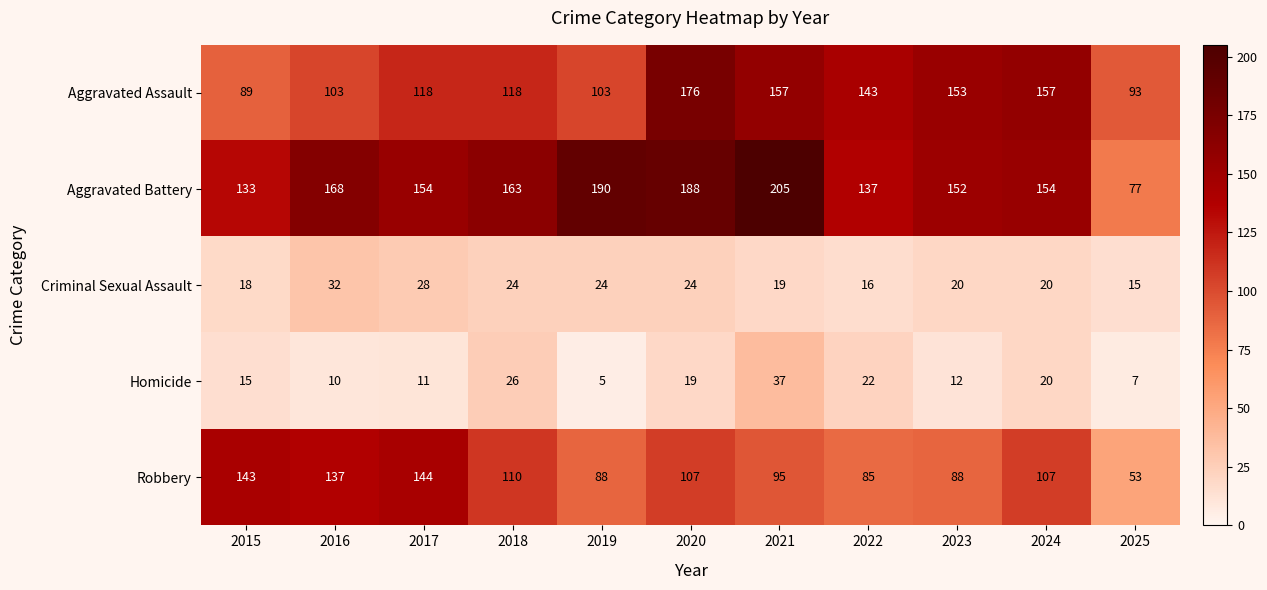

At 2021, list the series in order from largest to smallest.

Aggravated Battery, Aggravated Assault, Robbery, Homicide, Criminal Sexual Assault